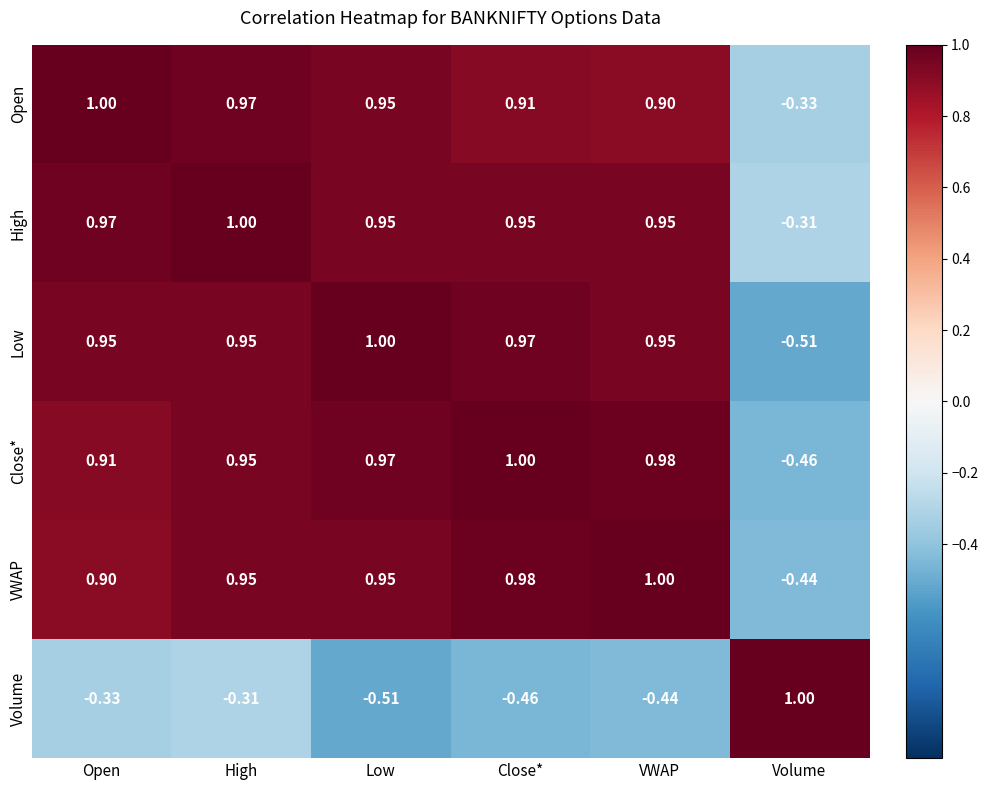

Rank the categories by Open value from lowest to highest.

Volume, VWAP, Close*, Low, High, Open